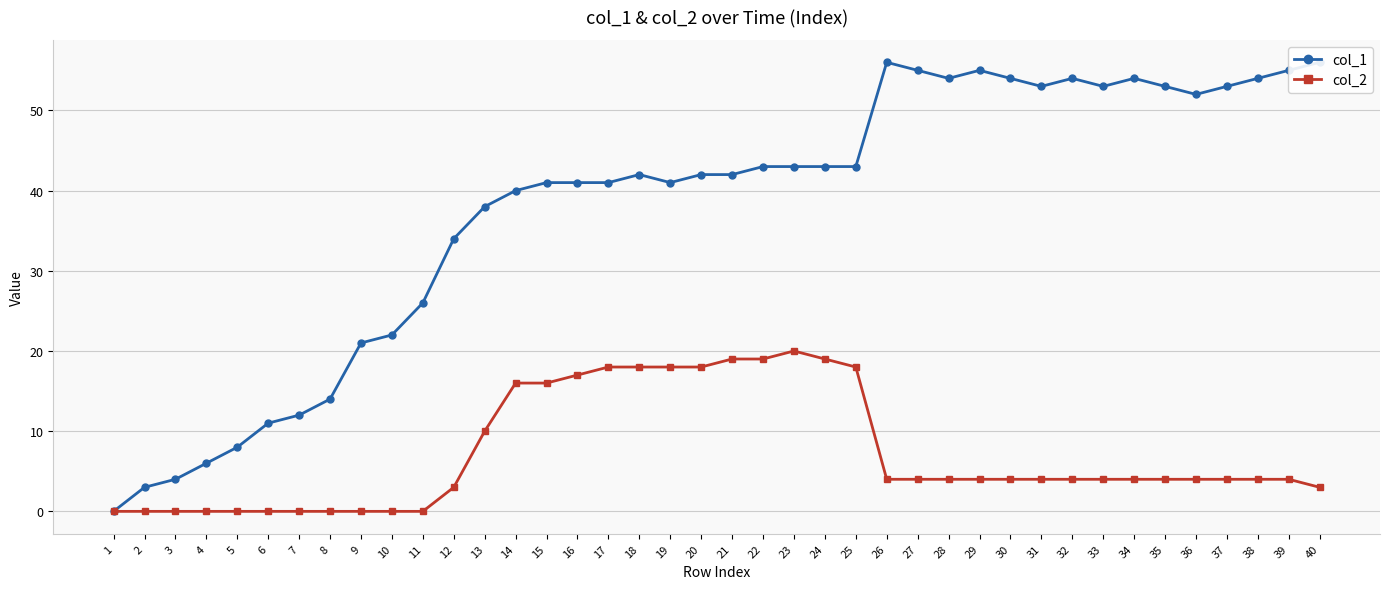

Rank the series by their average value, from lowest to highest.

col_2, col_1